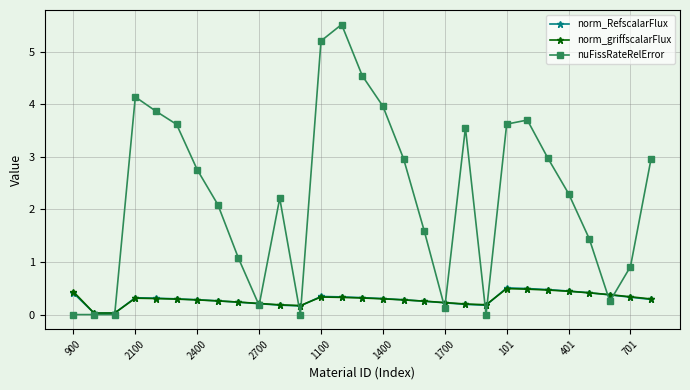

What is the difference between the maximum and minimum values in the nuFissRateRelError series?

5.5